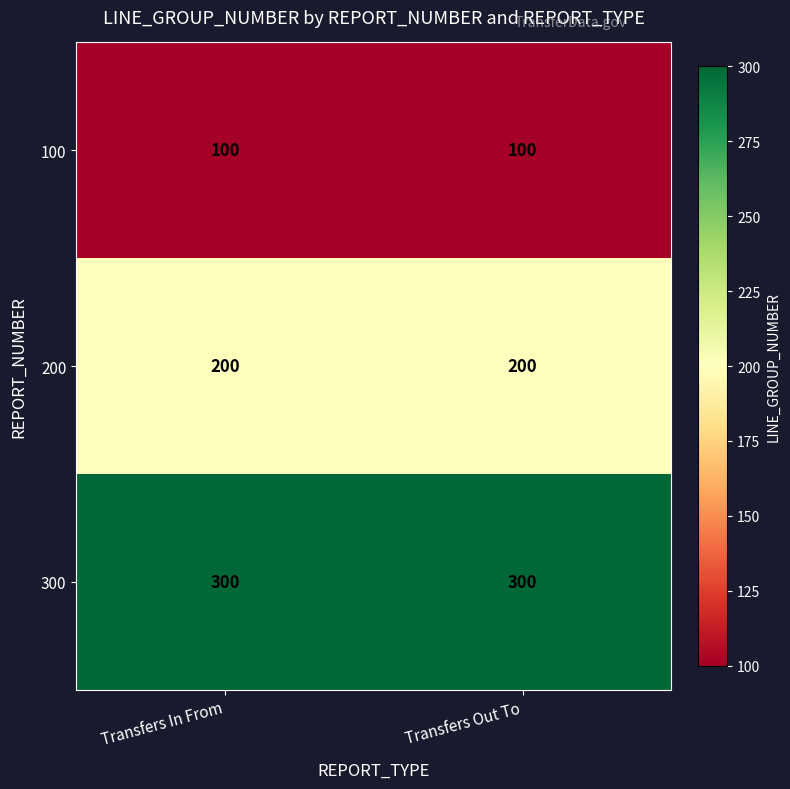

What is the highest value of the 300 series?

300